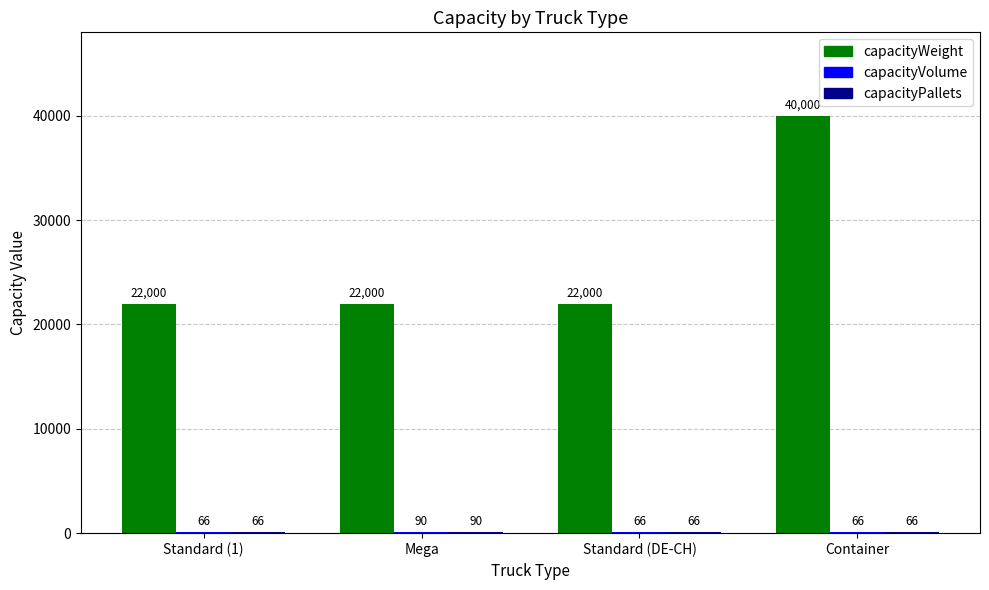

Does the chart contain stacked bars?

No